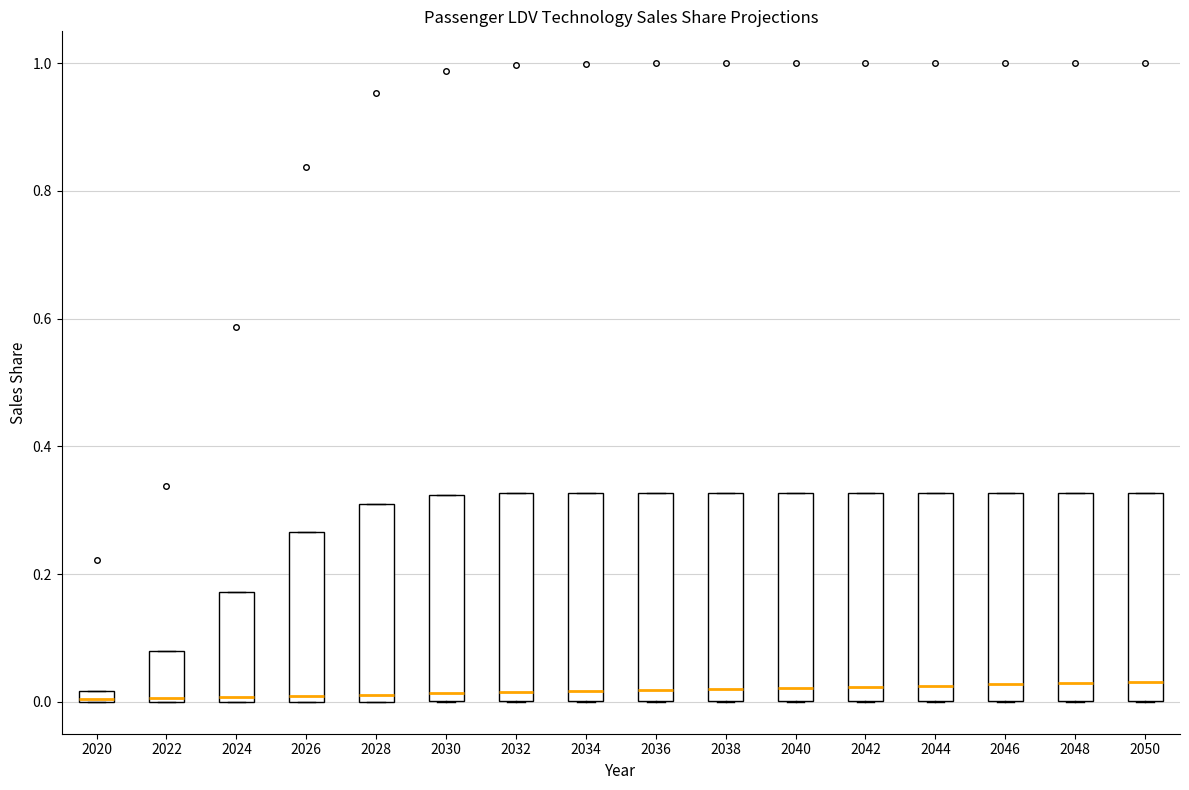

Where is the upper edge of the box at x = 2044 on the y-axis? The values are not printed on the chart, so give them approximately, as read against the axis.

0.32